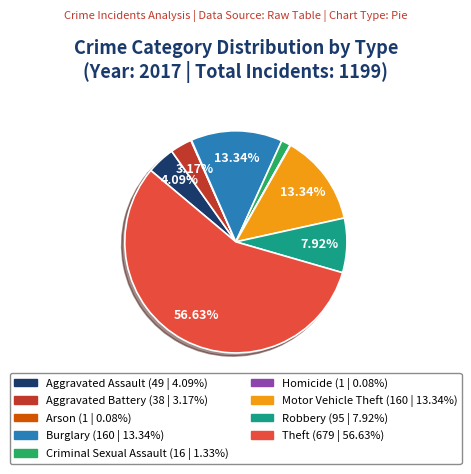

Which category has the biggest portion of the pie?

Theft